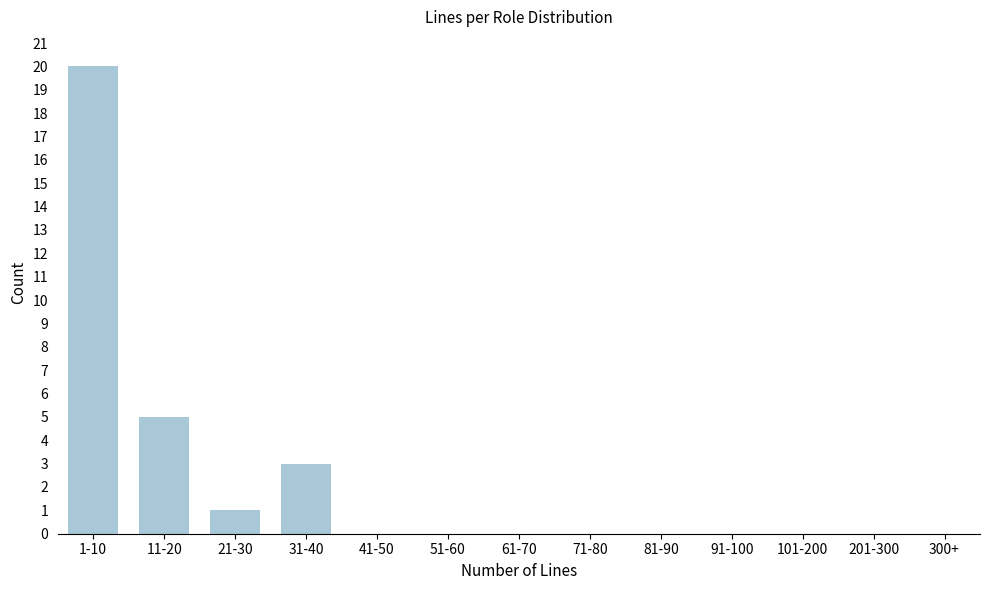

Reading left to right, transcribe all the data shown in this chart.

1-10=20	11-20=5	21-30=1	31-40=3	41-50=0	51-60=0	61-70=0	71-80=0	81-90=0	91-100=0	101-200=0	201-300=0	300+=0